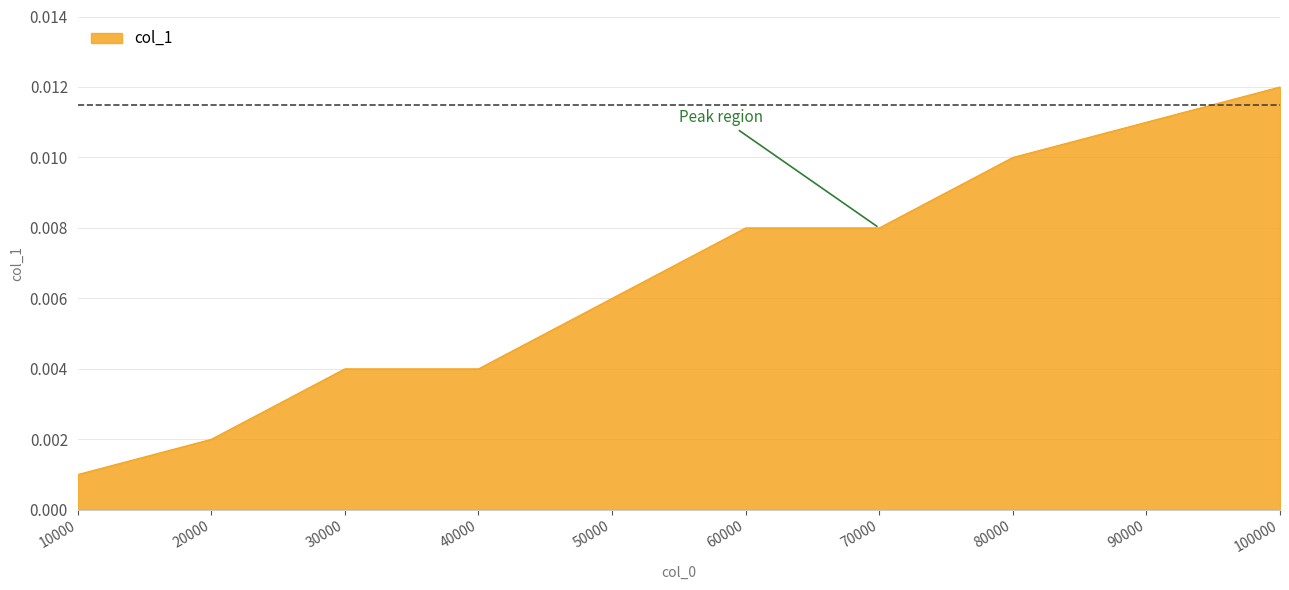

At which category does the chart reach its minimum across all series?

10000